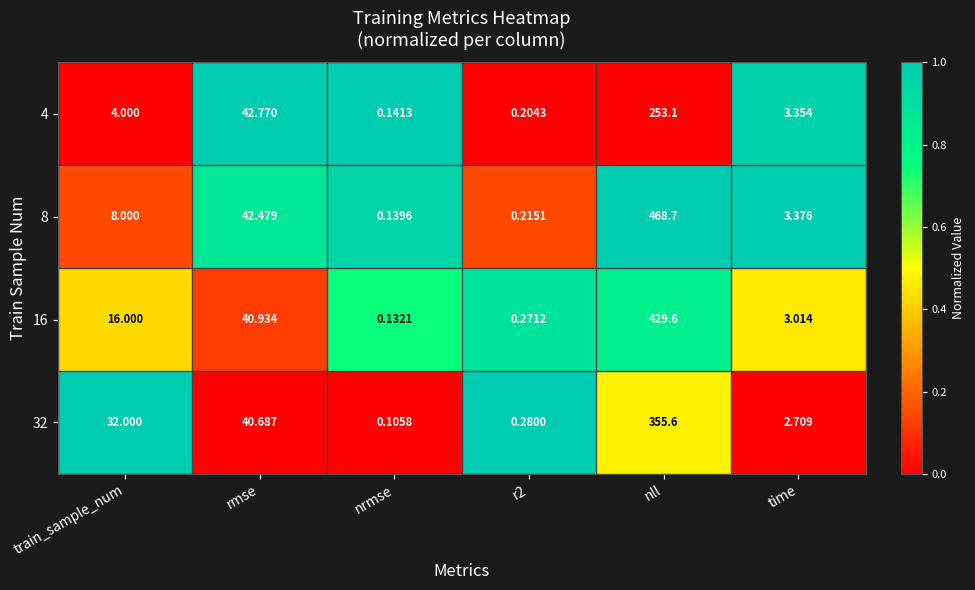

Is the value of 32 at nll greater than the value of 8 at train_sample_num?

Yes